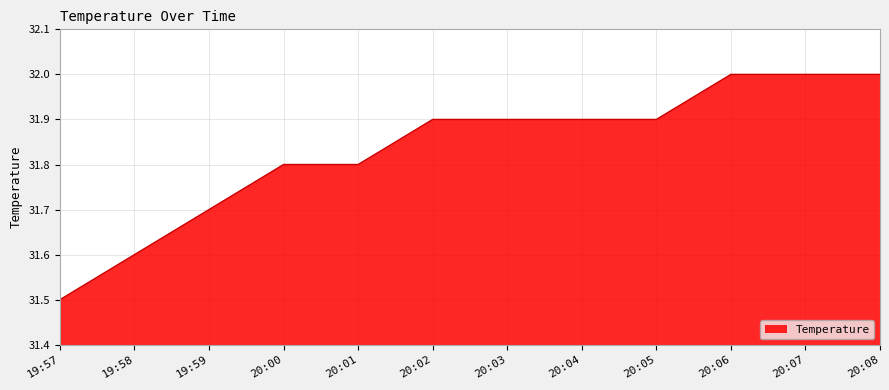

How many lines are shown in the chart?

1